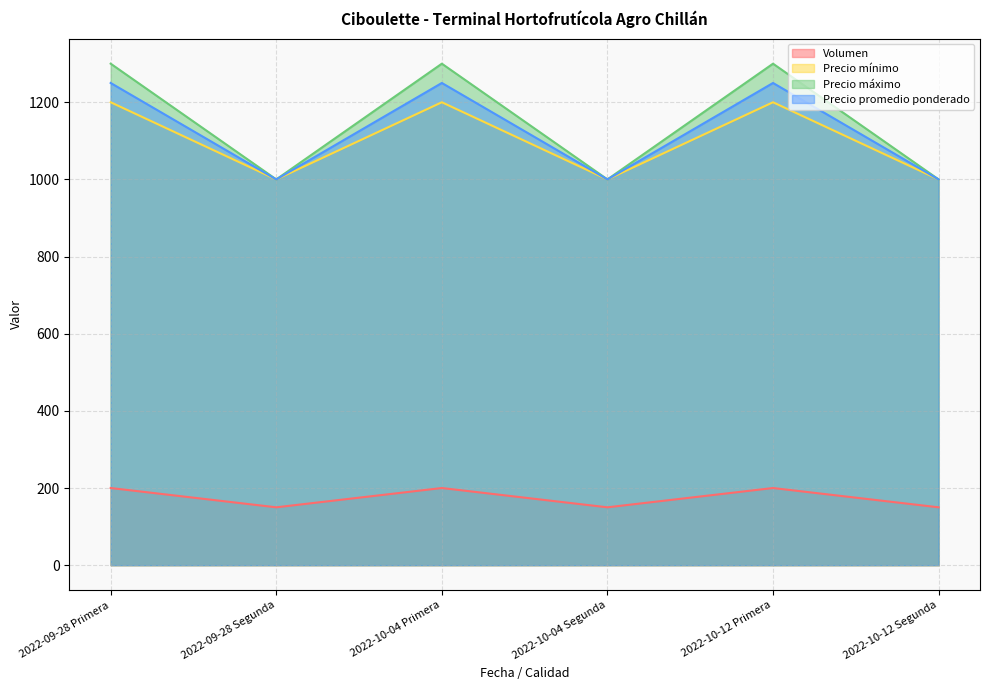

What are all the series names shown in the legend?

Volumen, Precio mínimo, Precio máximo, Precio promedio ponderado